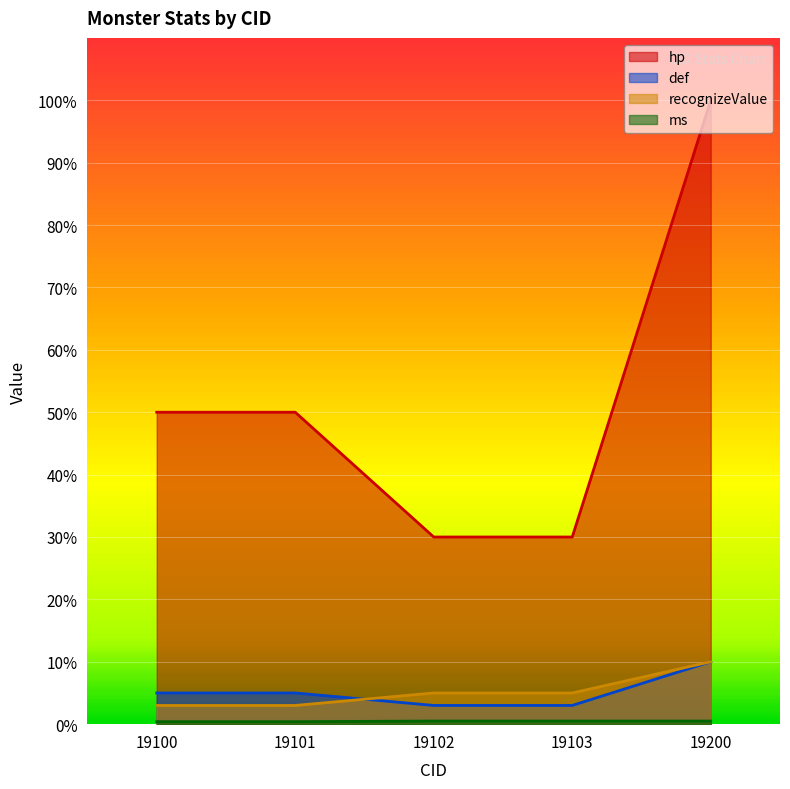

What is the difference between the ms values at 19101 and 19102?

0.1